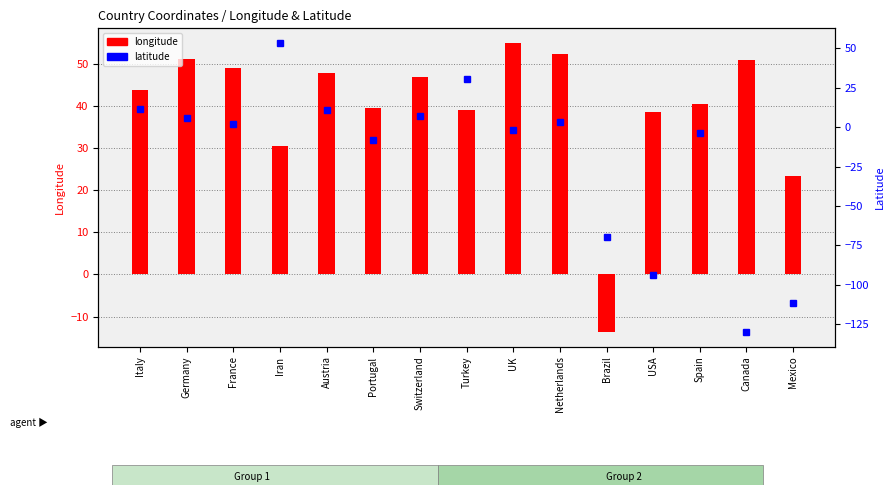

What is the minimum value for longitude?

-13.7